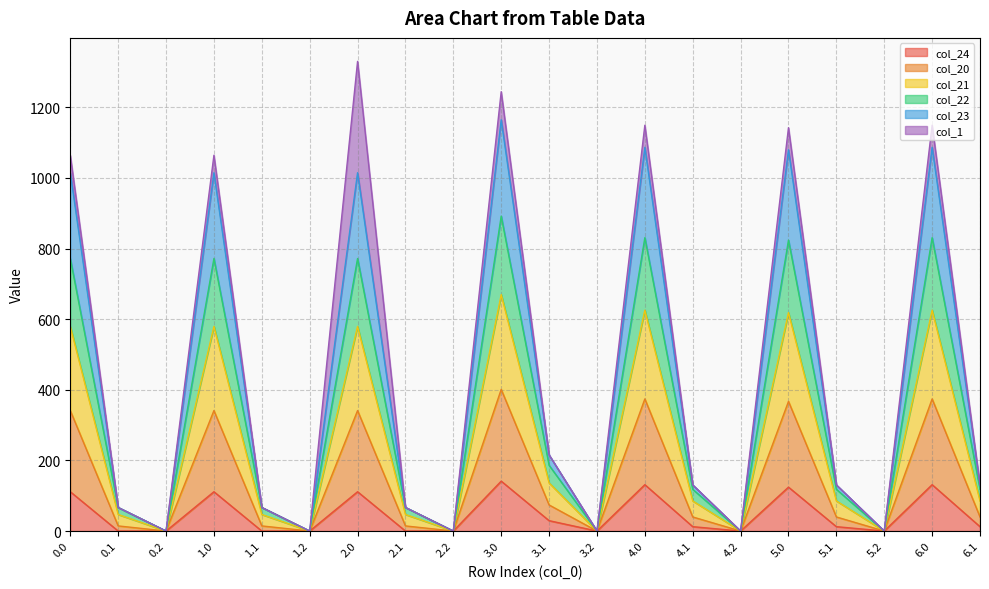

What is the label of the 9th point from the right?

3.2